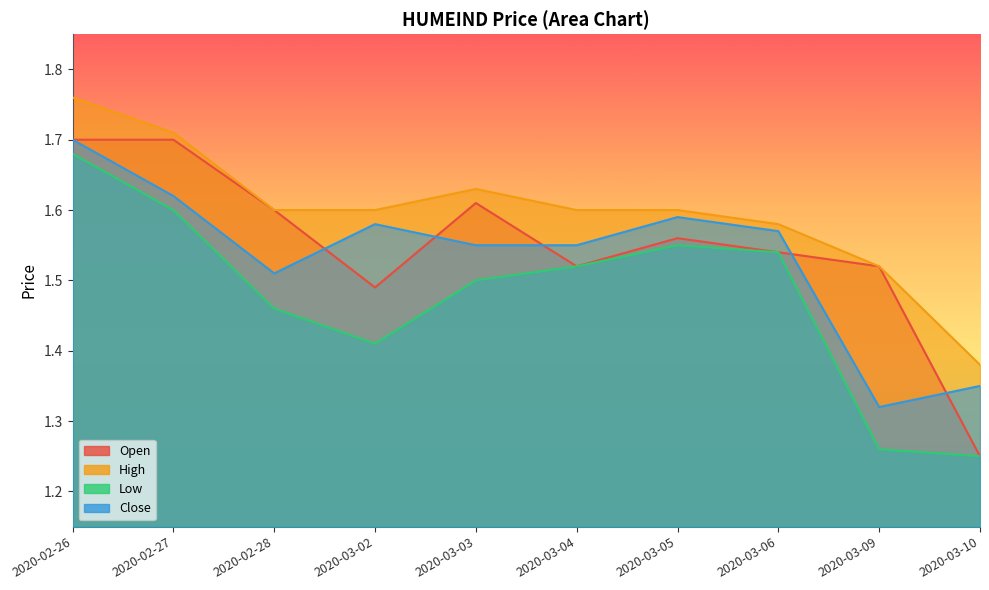

Where do open and close first cross each other?

2020-02-28 and 2020-03-02